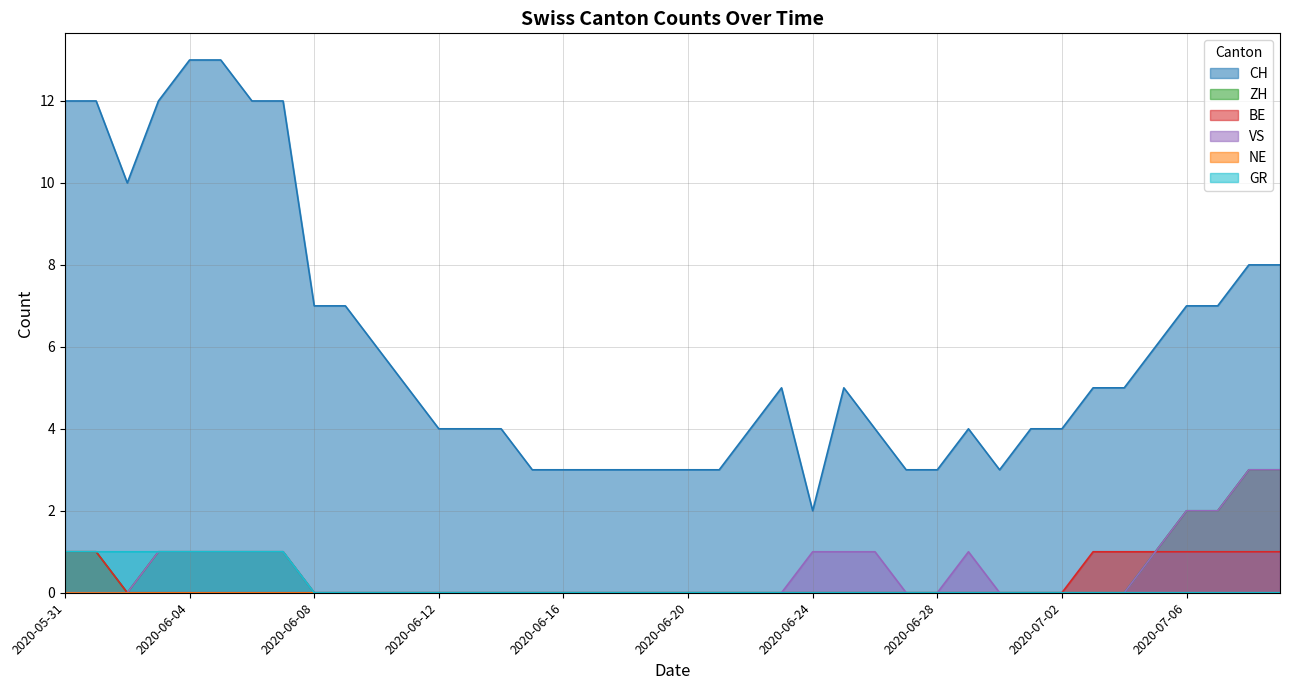

What is the difference between the highest and lowest values at 2020-06-03?

12